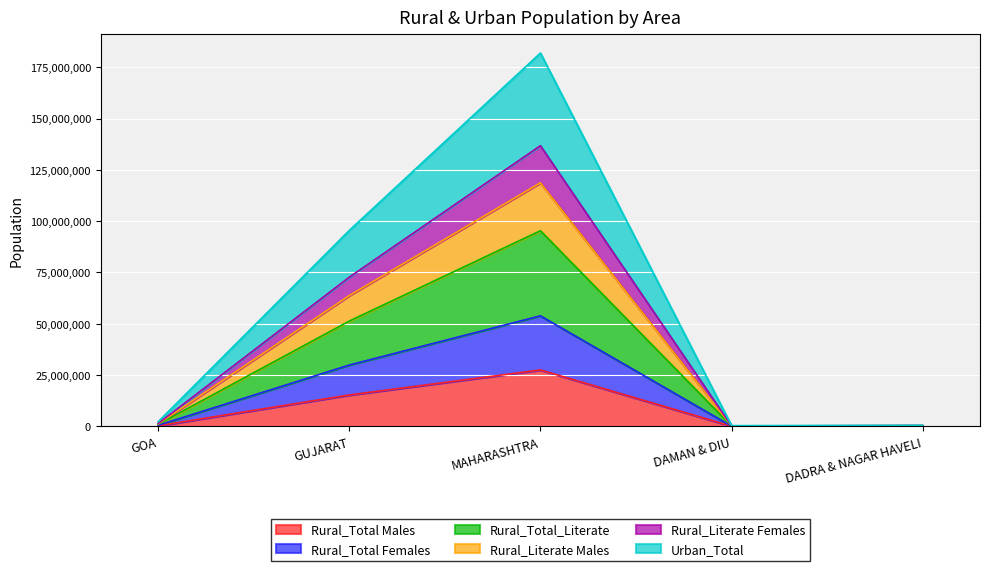

True or false: Rural_Total Males has a value of 27471635 at MAHARASHTRA.

True